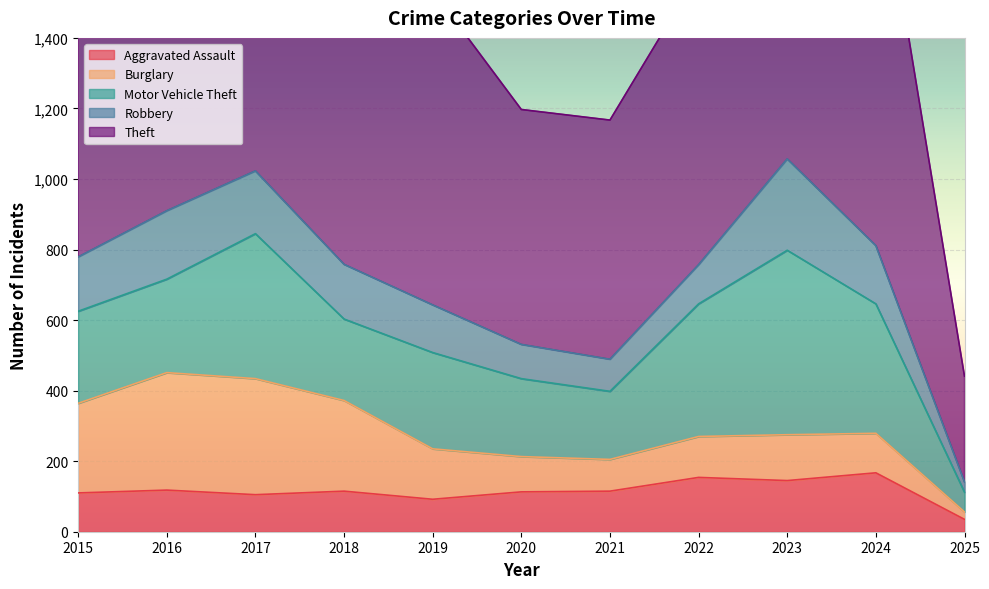

What is the difference between the Aggravated Assault values at 2016 and 2017?

13